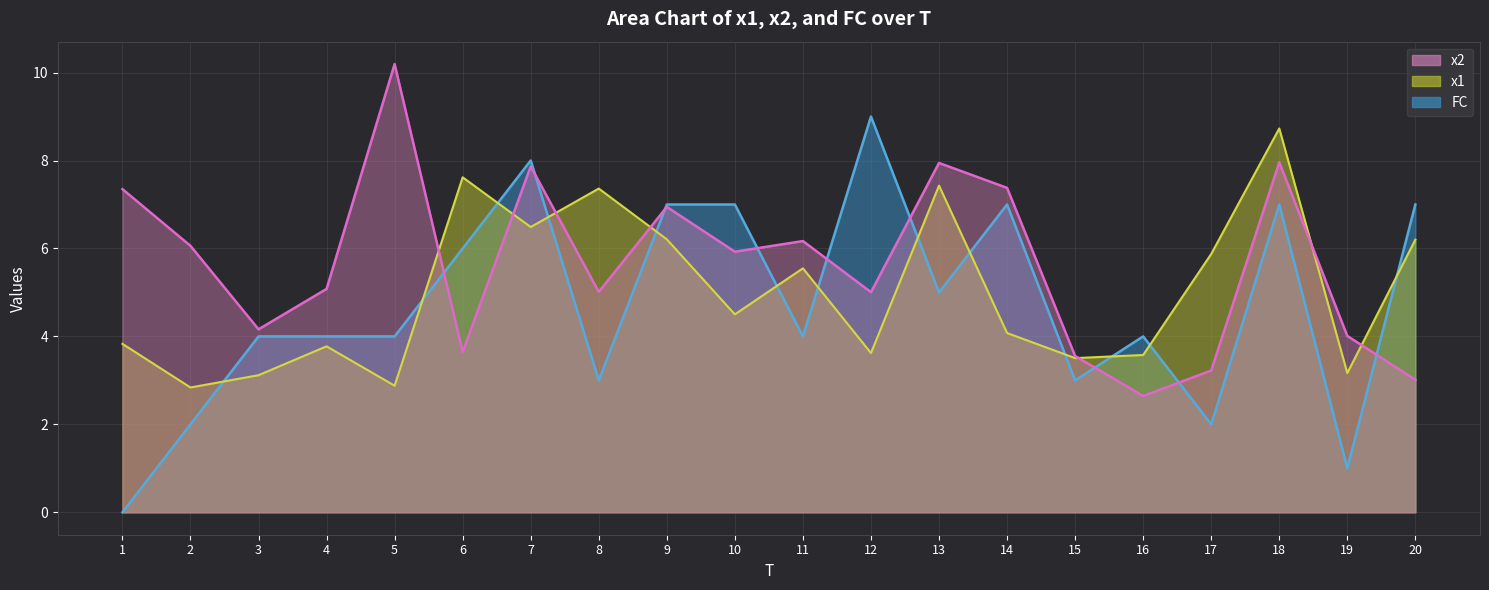

How many values in the x1 series exceed 4?

11